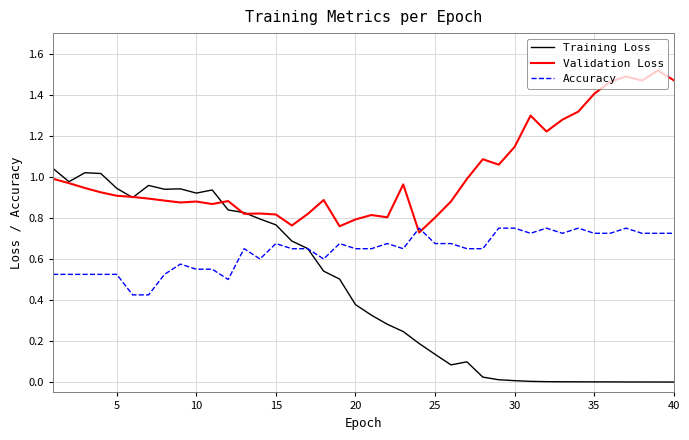

Does the chart have visible grid lines?

Yes